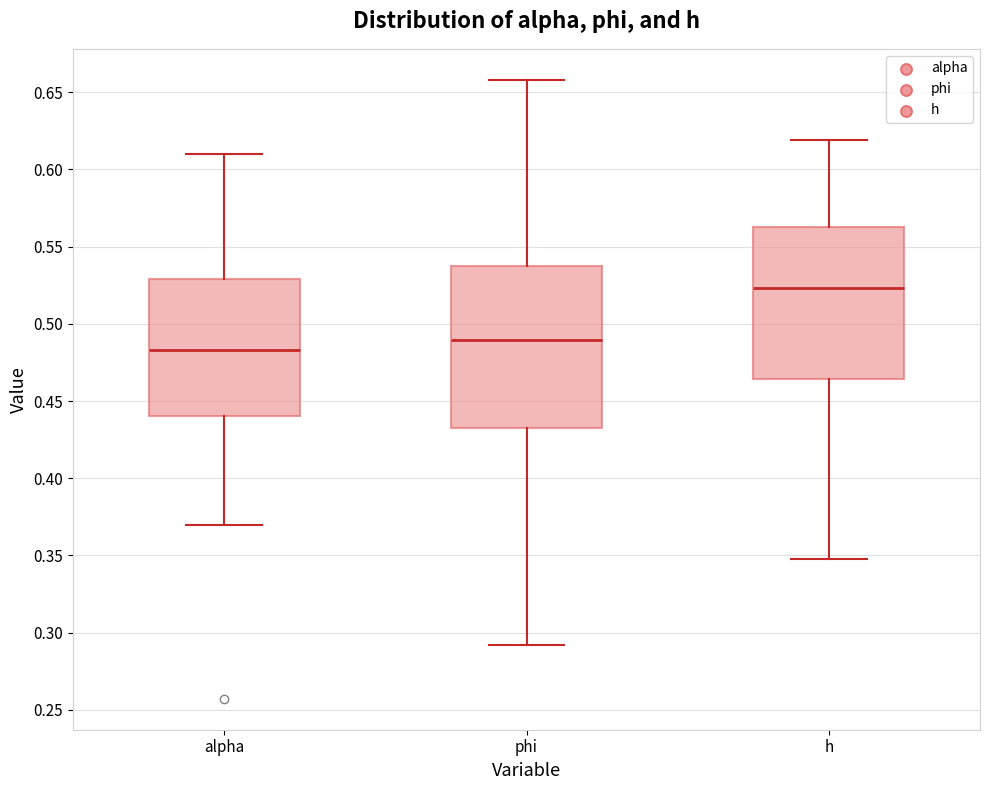

Reading left to right, read every box against the y-axis: the position of its median line, the range the box covers, and the ends of its whiskers. The values are not printed on the chart, so give them approximately, as read against the axis.

alpha: median 0.485, box 0.440 to 0.530, whiskers 0.370 to 0.610
phi: median 0.490, box 0.435 to 0.535, whiskers 0.290 to 0.660
h: median 0.525, box 0.465 to 0.565, whiskers 0.350 to 0.620